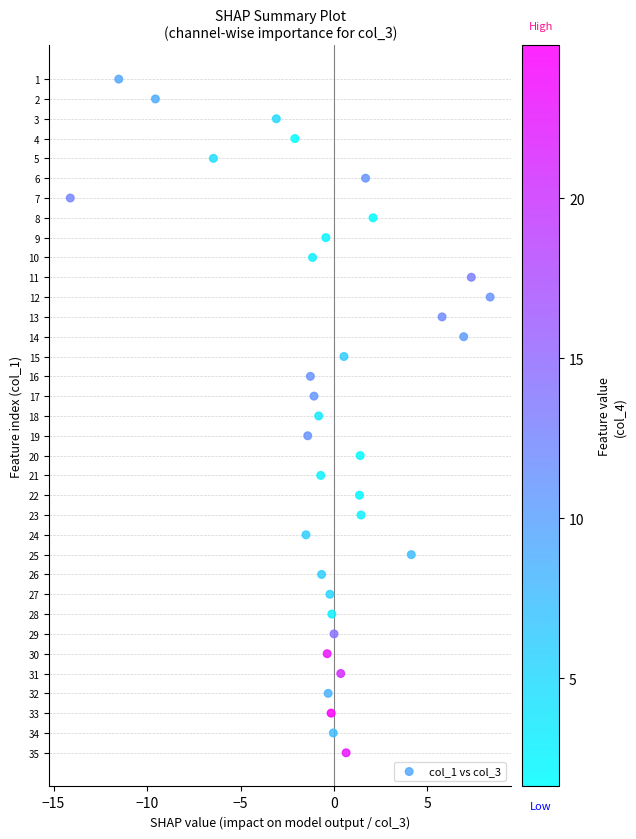

What is the range of Y values (max minus min)?

34